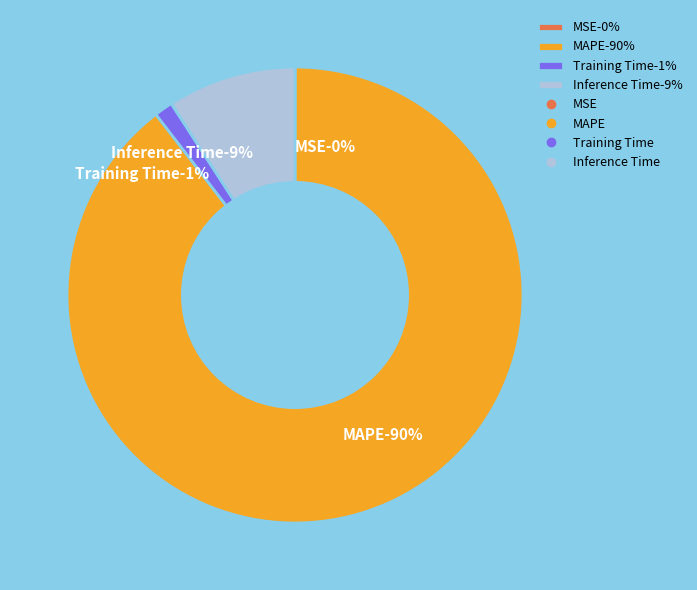

What percentage is the MAPE slice, to the nearest percent?

90%